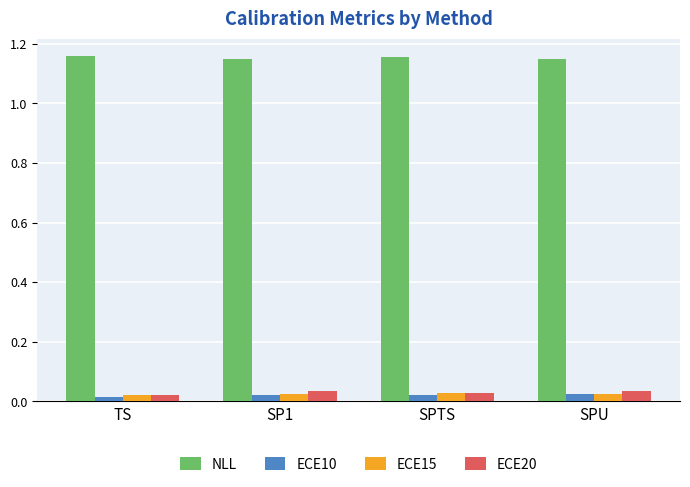

At how many categories does at least one series exceed 0?

4